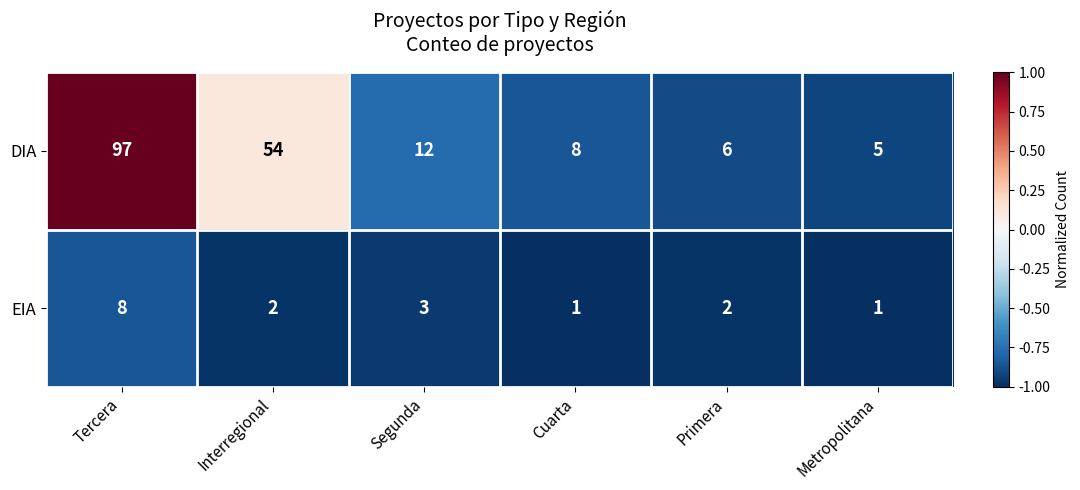

What is the difference between the highest and lowest values at Tercera?

89